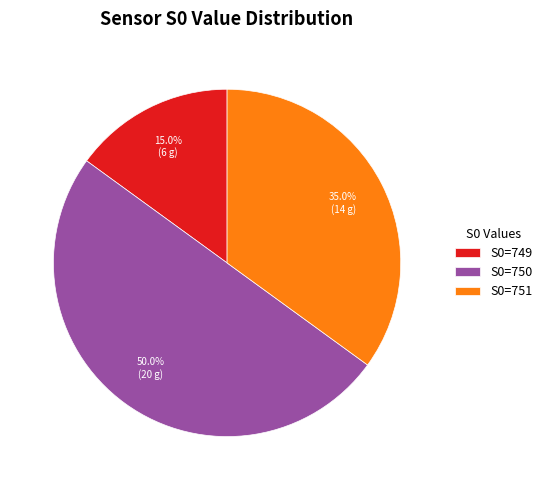

What is the ratio of the value at S0=749 to the value at S0=751?

0.4